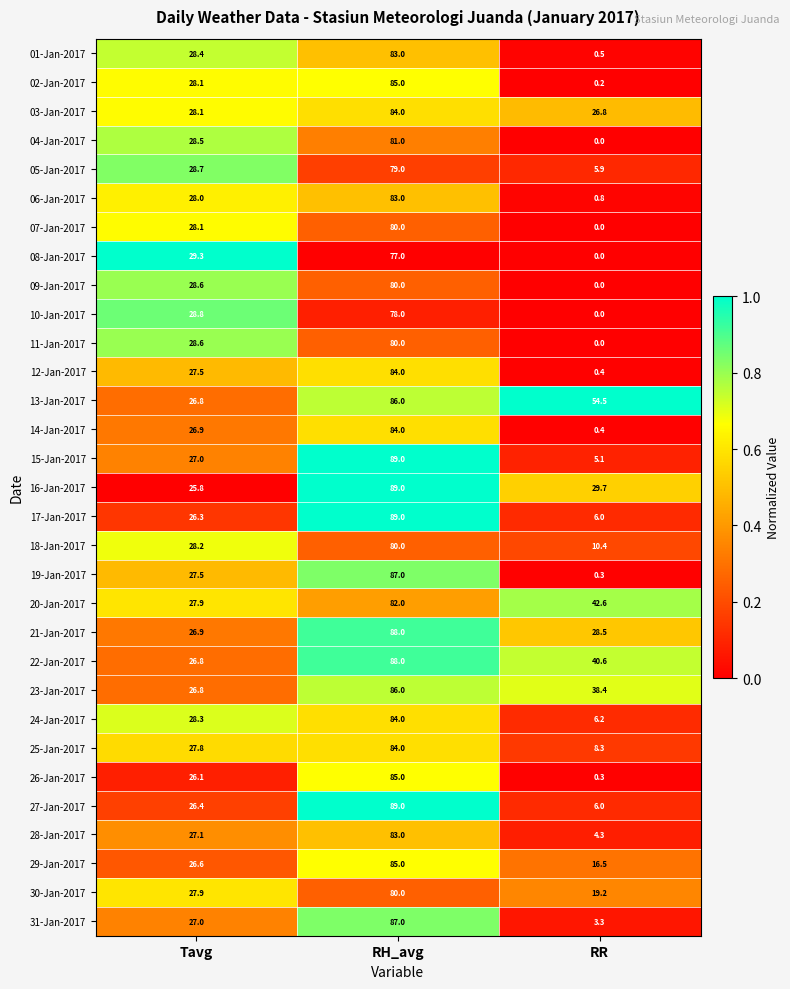

What is the total value across all series at RR?

355.2